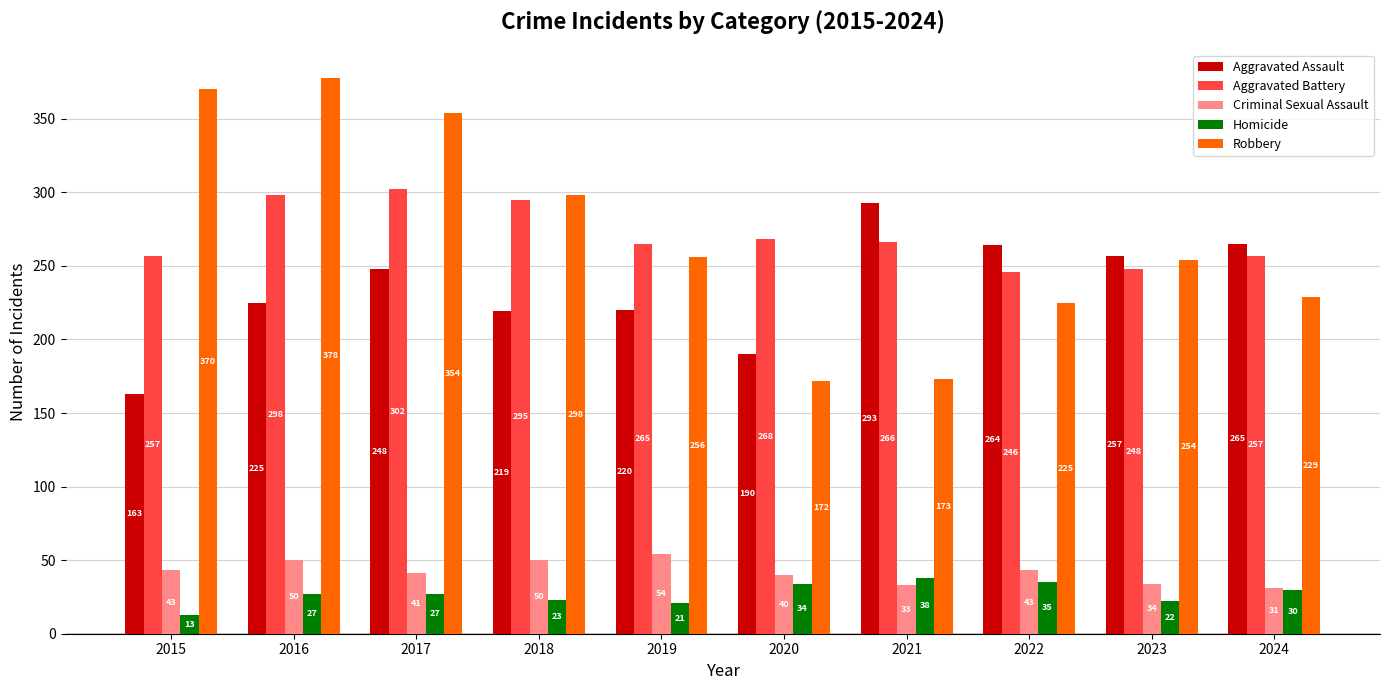

At how many categories does at least one series exceed 47?

10